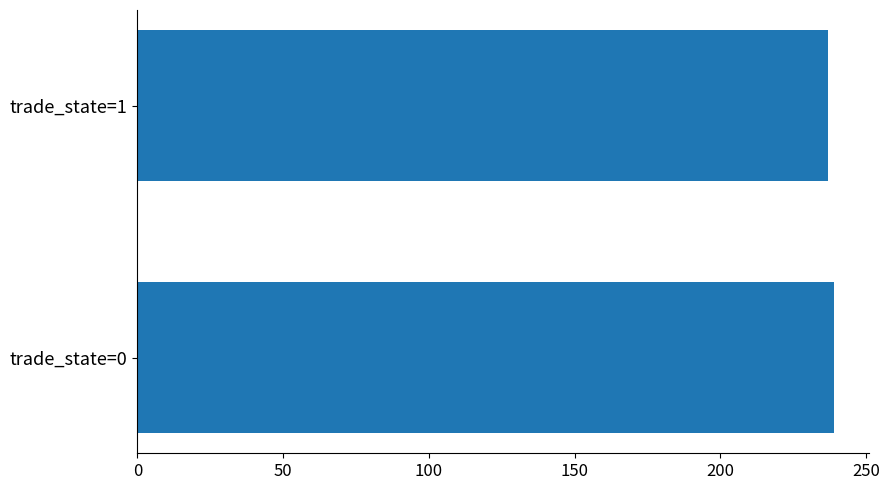

Are the bars horizontal?

Yes